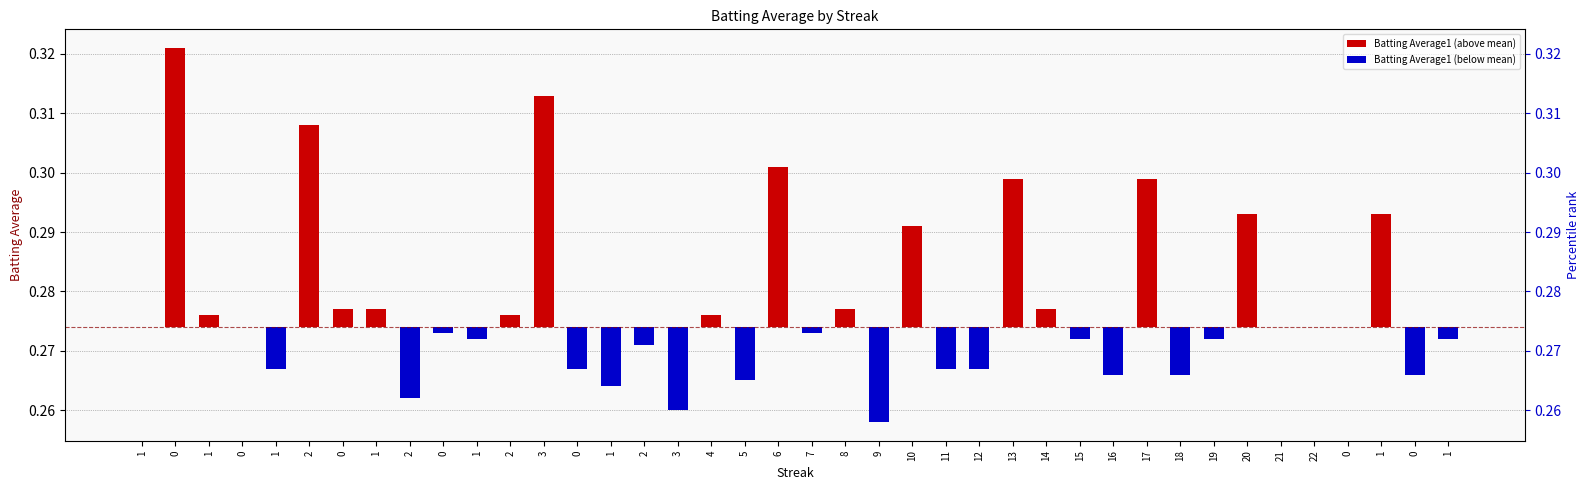

What is the label of the 19th bar from the right?

8